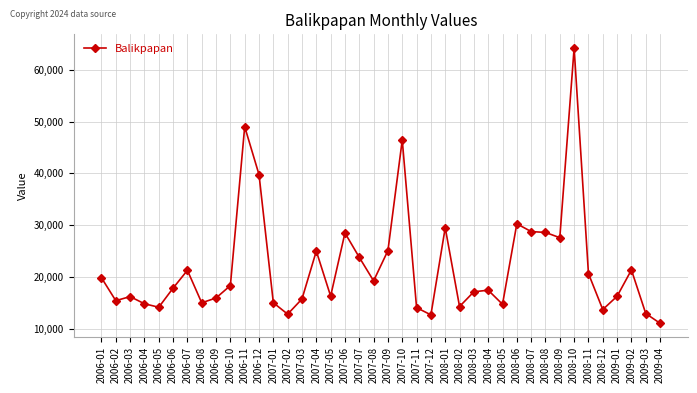

What is the label of the 6th point from the left?

2006-06